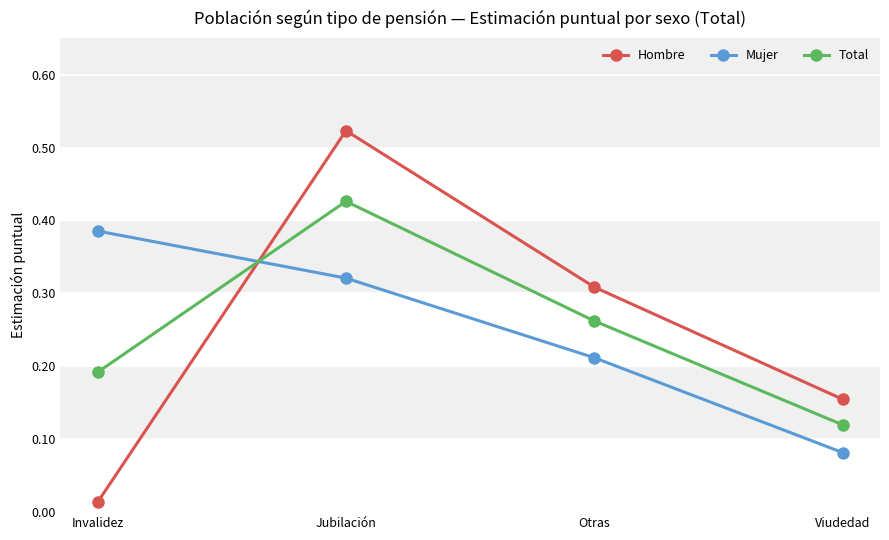

How many Mujer values are between 0 and 1?

4